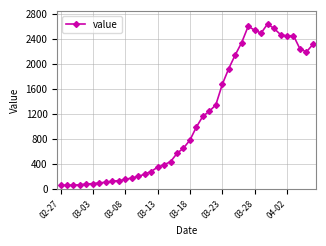

What is the average value?

1124